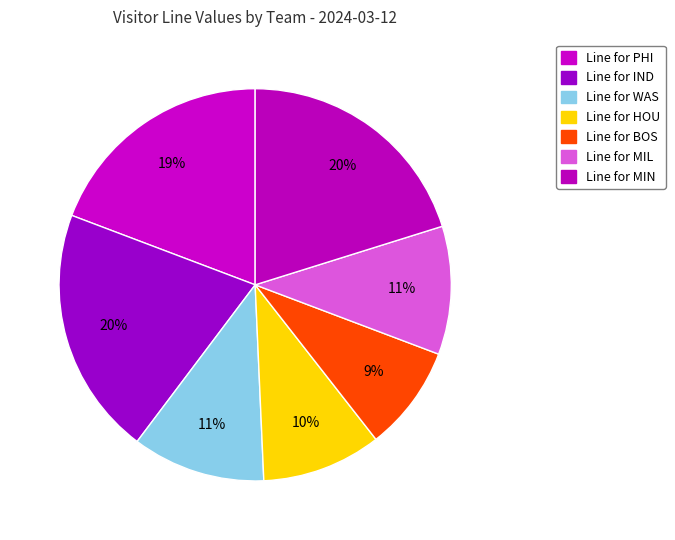

What is the largest slice in the pie chart?

IND